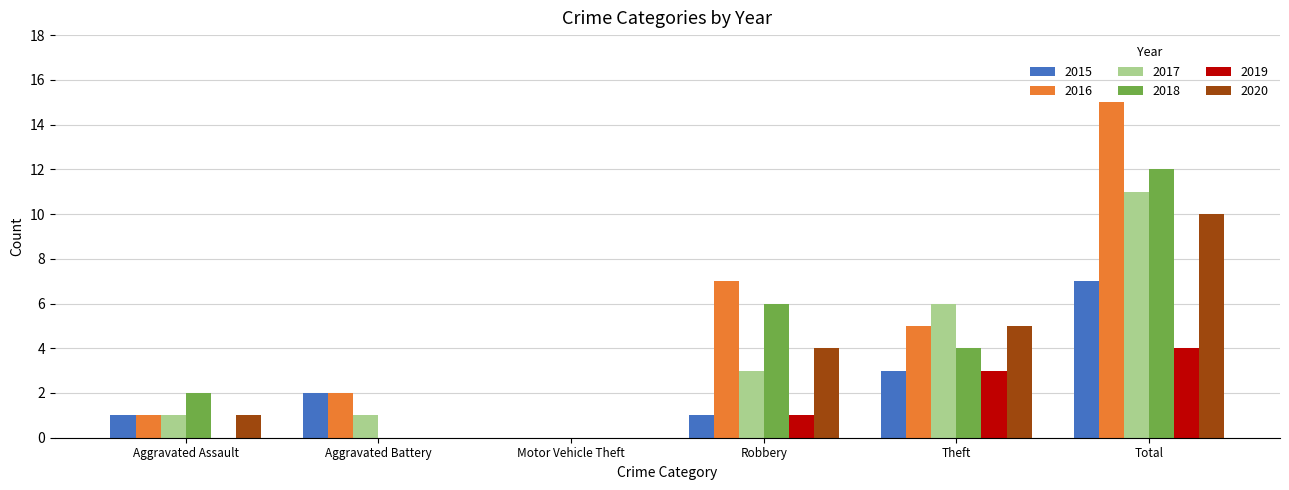

Which label corresponds to the largest value in the chart?

Total